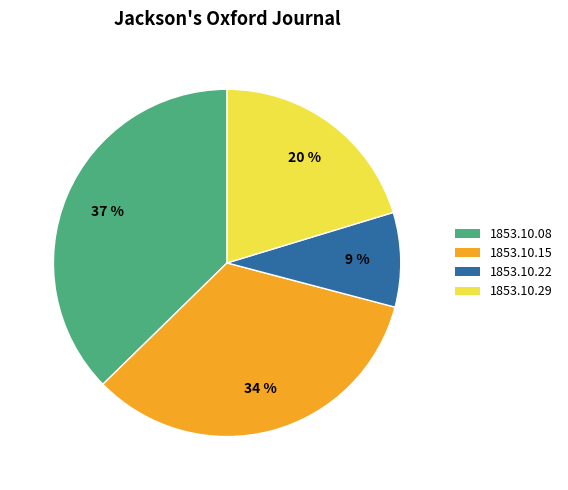

Which slice is the smallest?

1853.10.22